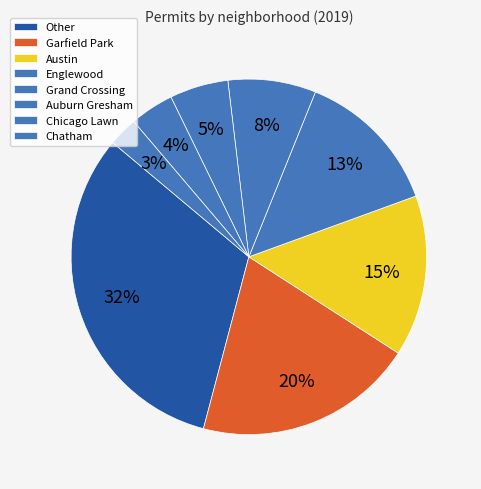

Count the number of slices in the pie.

8